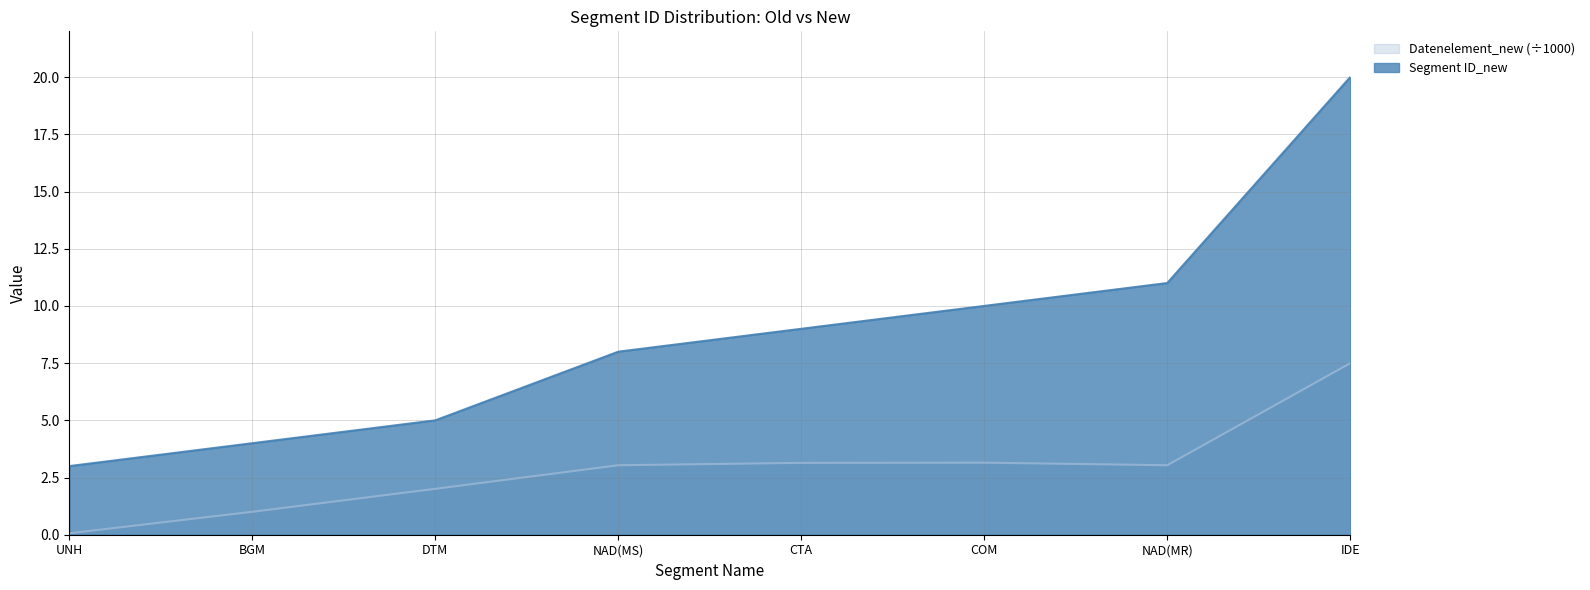

True or false: there are more than 0 points higher than both neighbors.

False